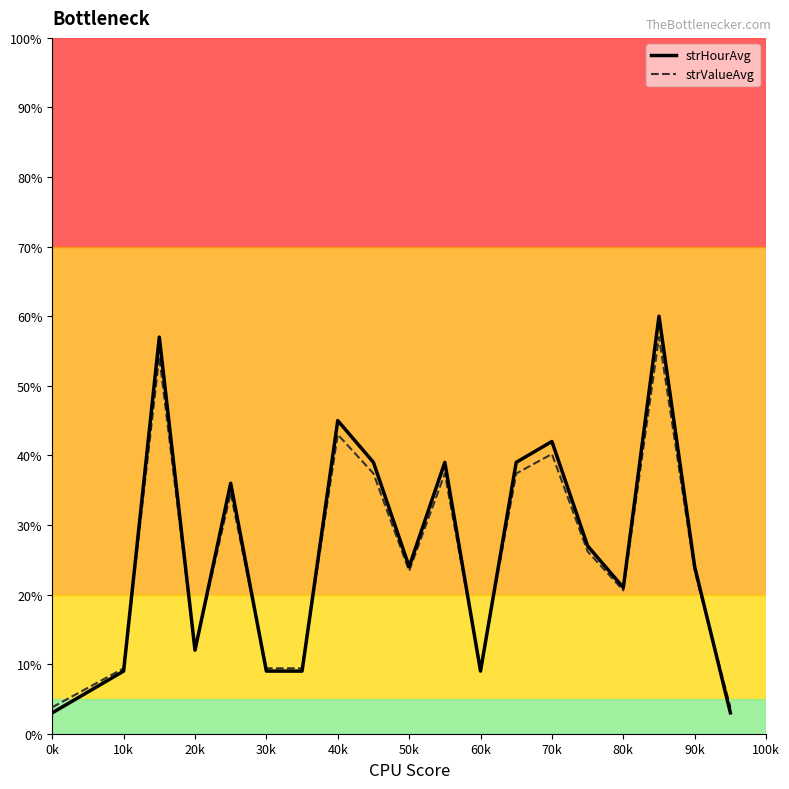

What is the greatest value displayed?

60.0